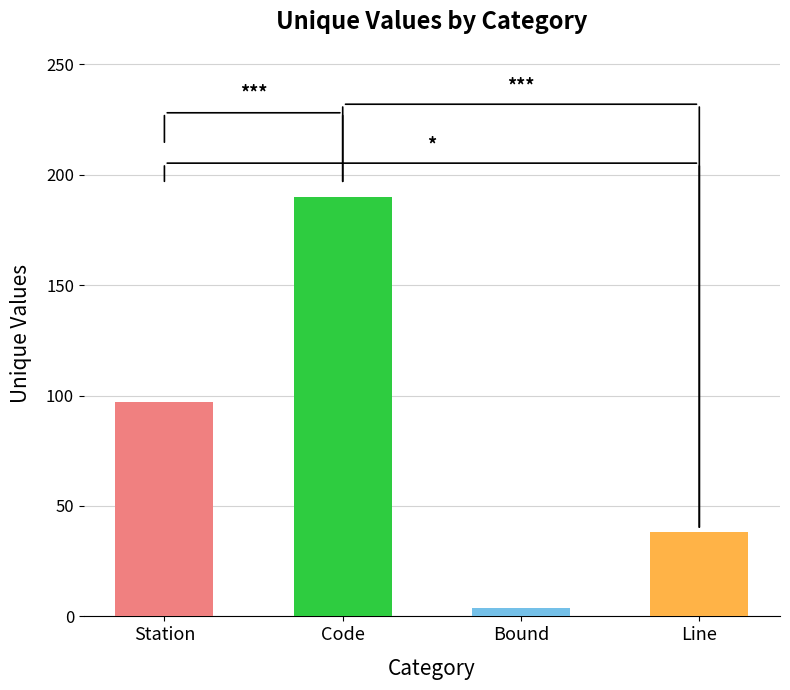

What is the difference between the second highest and minimum values?

93